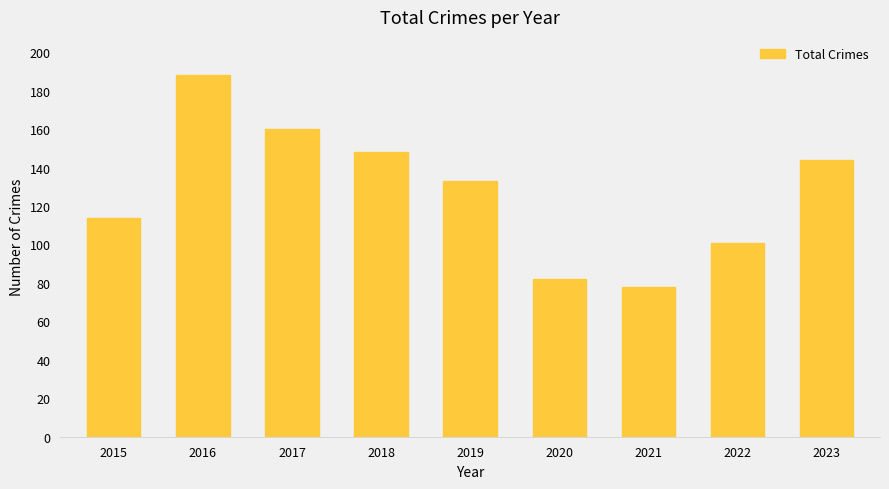

Rank the categories by value from highest to lowest.

2016, 2017, 2018, 2023, 2019, 2015, 2022, 2020, 2021